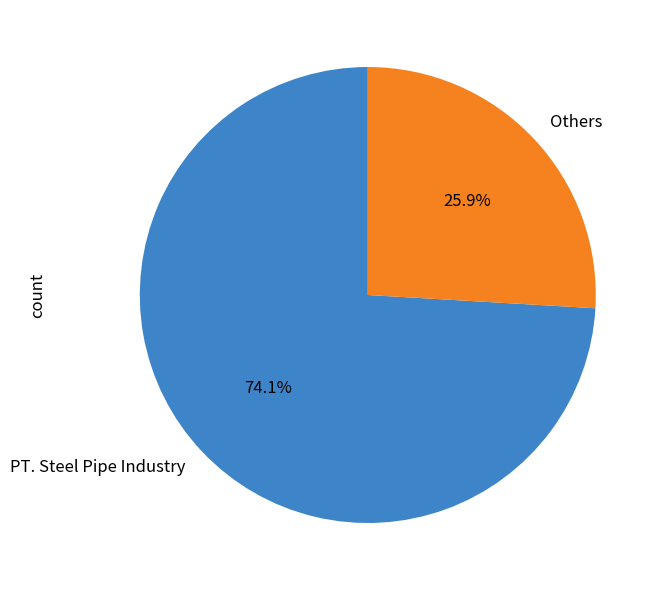

Count the number of slices in the pie.

2